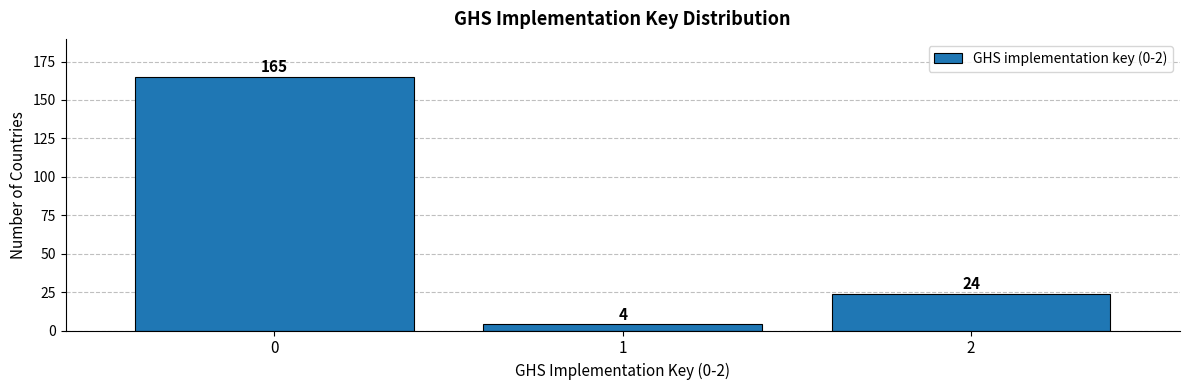

Reading left to right, list all the values displayed in this chart.

165	4	24